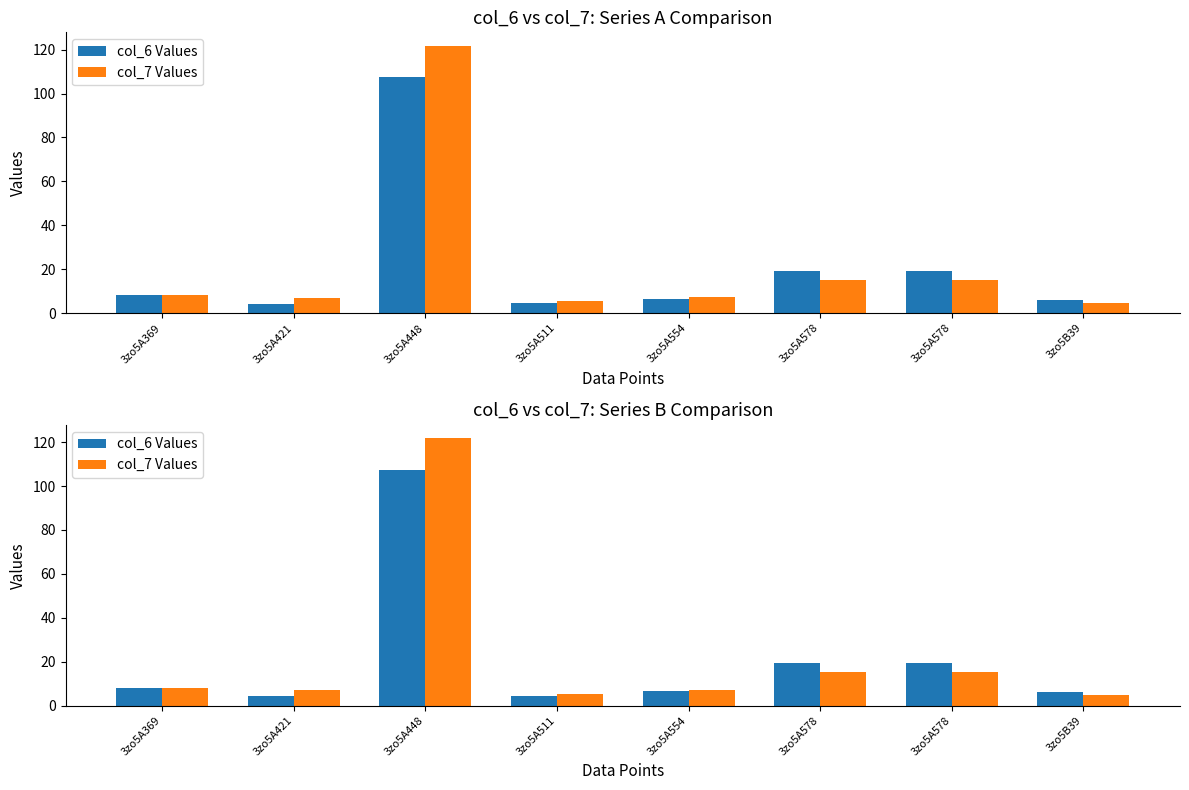

Reading left to right, transcribe all the data shown in this chart.

col_6 Values: 3zo5A369=8.0	3zo5A421=4.2	3zo5A448=107.5	3zo5A511=4.6	3zo5A554=6.4	3zo5A578=19.2	3zo5A578=19.2	3zo5B39=6.0
col_7 Values: 3zo5A369=8.1	3zo5A421=6.9	3zo5A448=121.8	3zo5A511=5.4	3zo5A554=7.1	3zo5A578=15.1	3zo5A578=15.1	3zo5B39=4.8